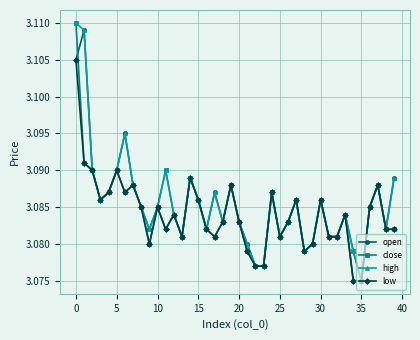

Rank the series by their average value, from highest to lowest.

high, open, close, low